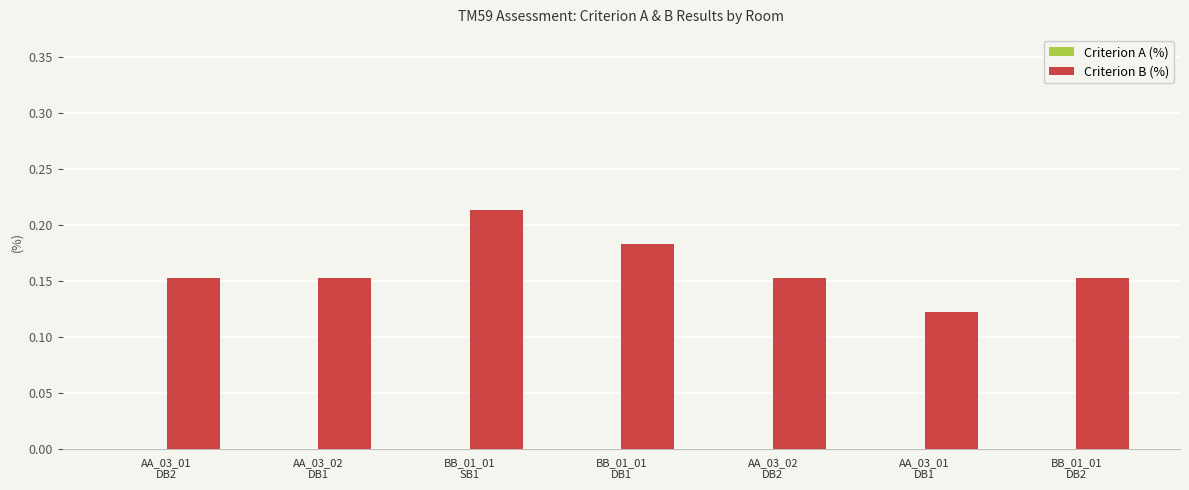

Which category has the lowest value across all series?

AA_03_01
DB1